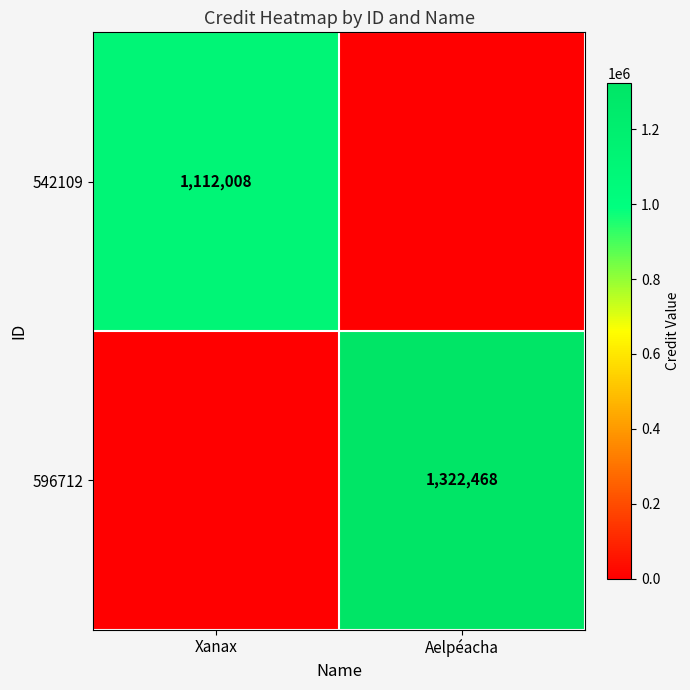

Is it true that 542109 equals 1770955 at Xanax?

False